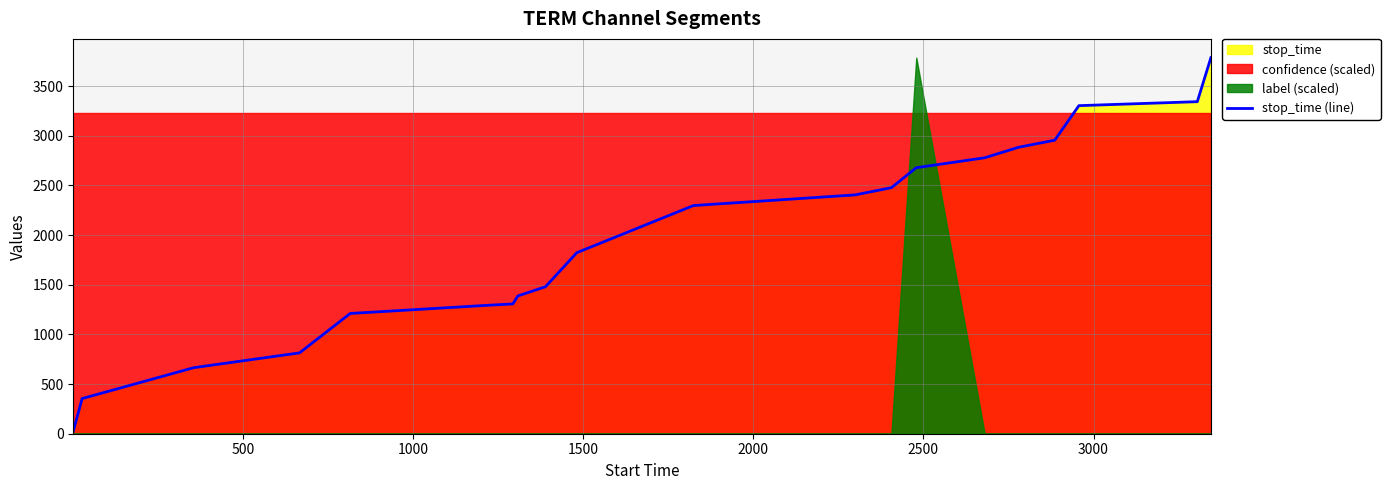

How many lines are shown in the chart?

1